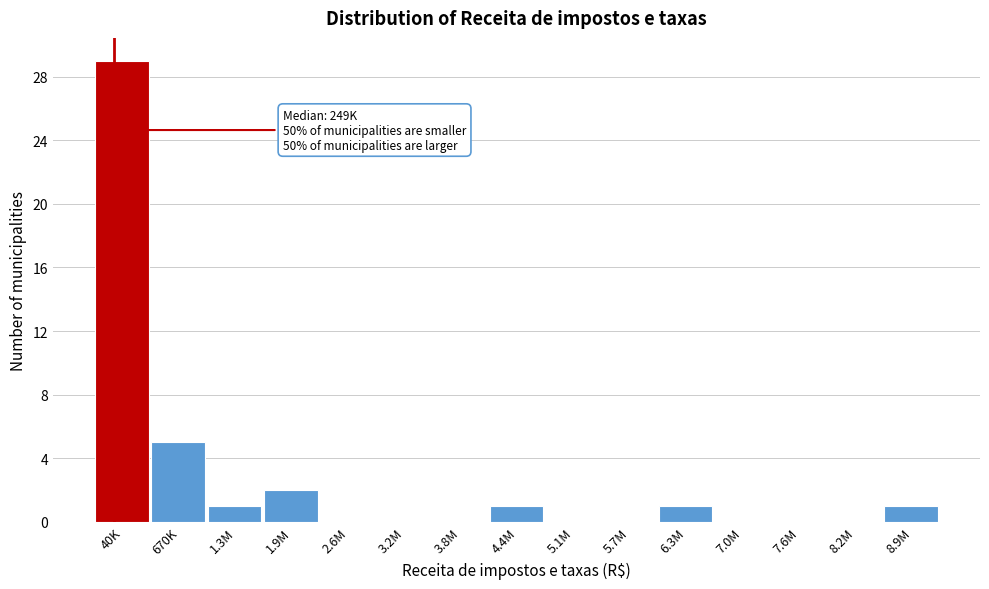

Reading left to right, transcribe all the data shown in this chart.

40K=29	670K=5	1.3M=1	1.9M=2	2.6M=0	3.2M=0	3.8M=0	4.4M=1	5.1M=0	5.7M=0	6.3M=1	7.0M=0	7.6M=0	8.2M=0	8.9M=1